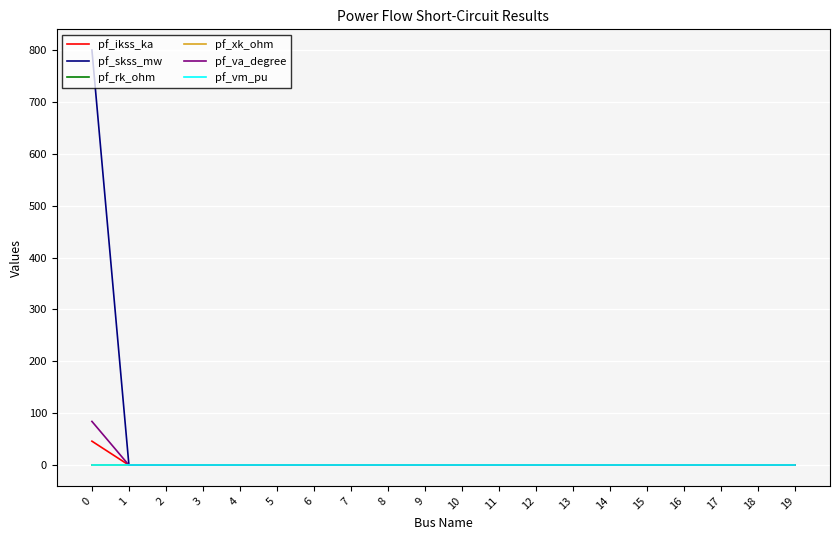

How many series are shown in this chart?

6